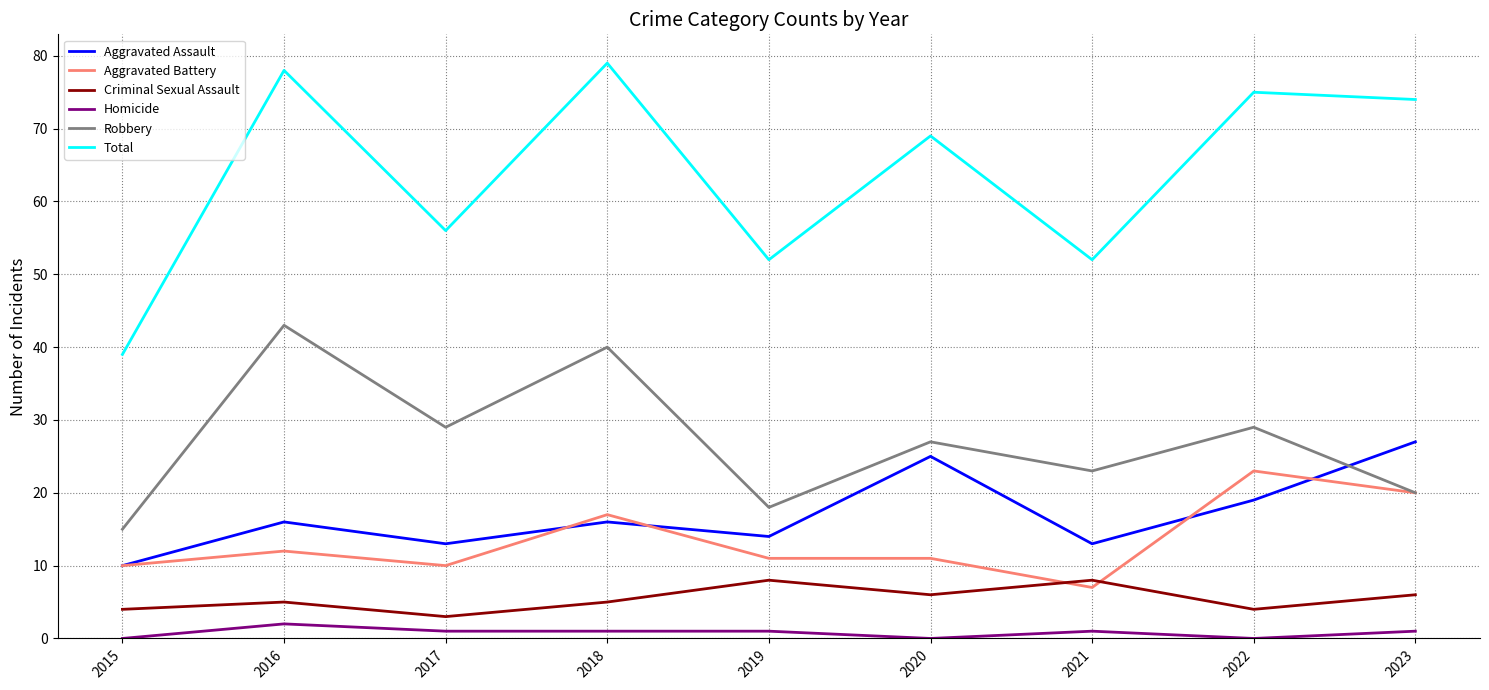

Where is the first local minimum for Criminal Sexual Assault?

2017